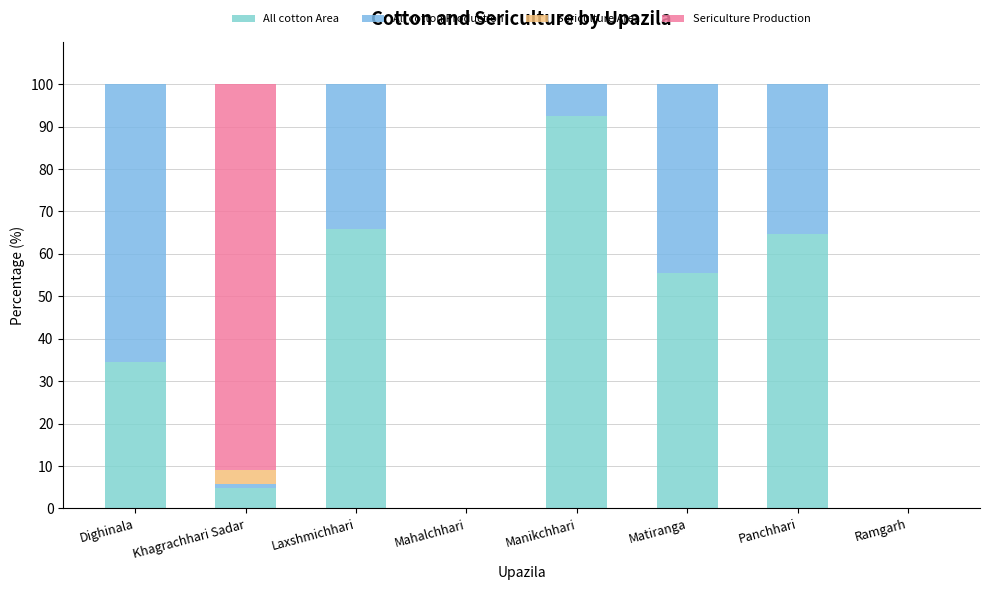

At how many categories does at least one series exceed 8?

6